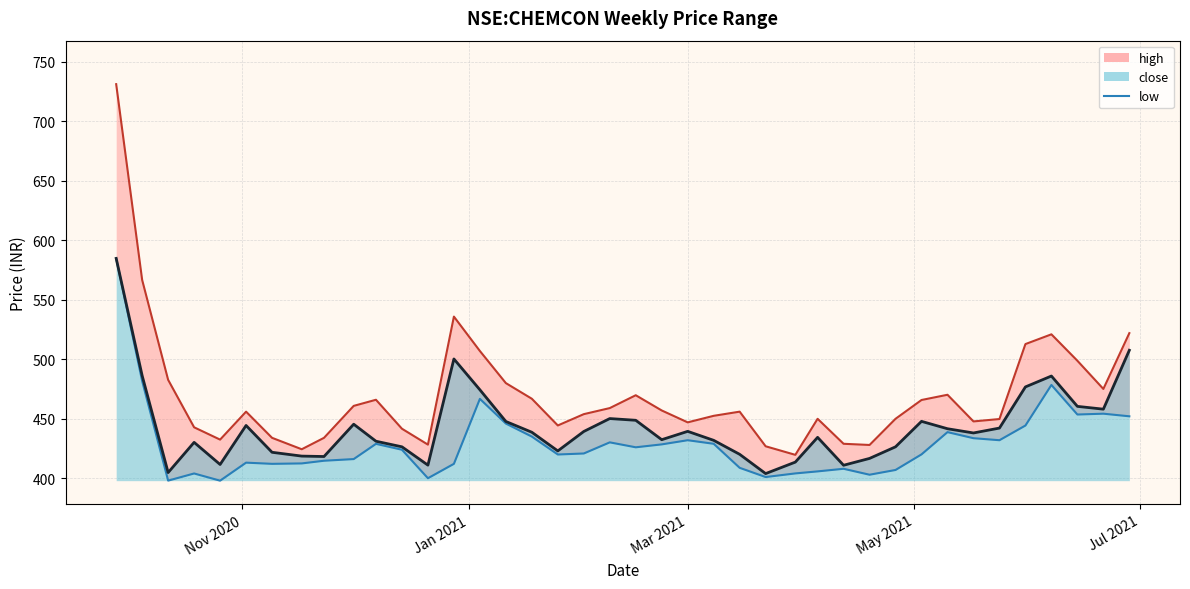

Which series has the largest total across all categories?

high